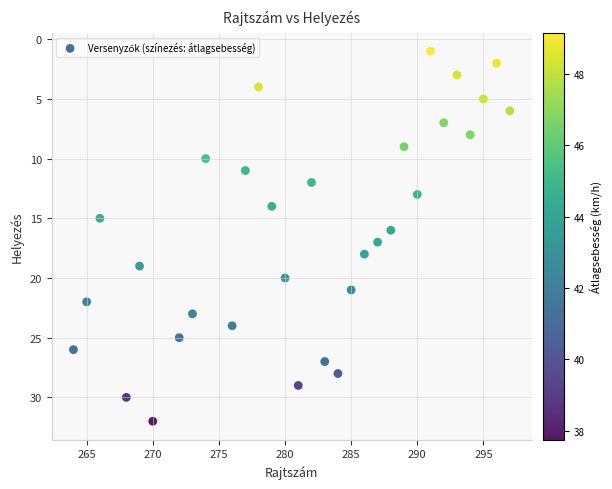

What is the range of X values (max minus min)?

33